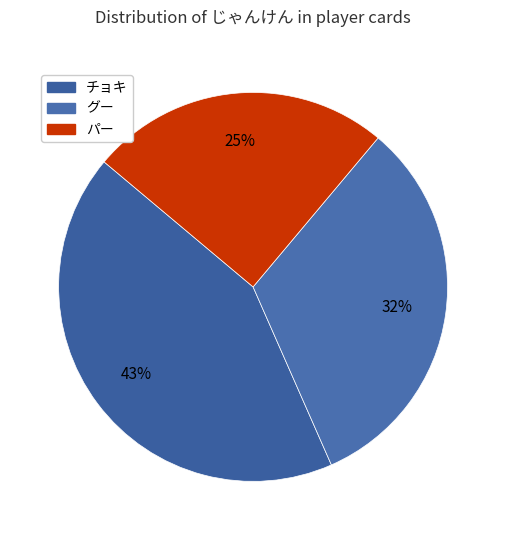

Is there a majority slice in this chart?

No